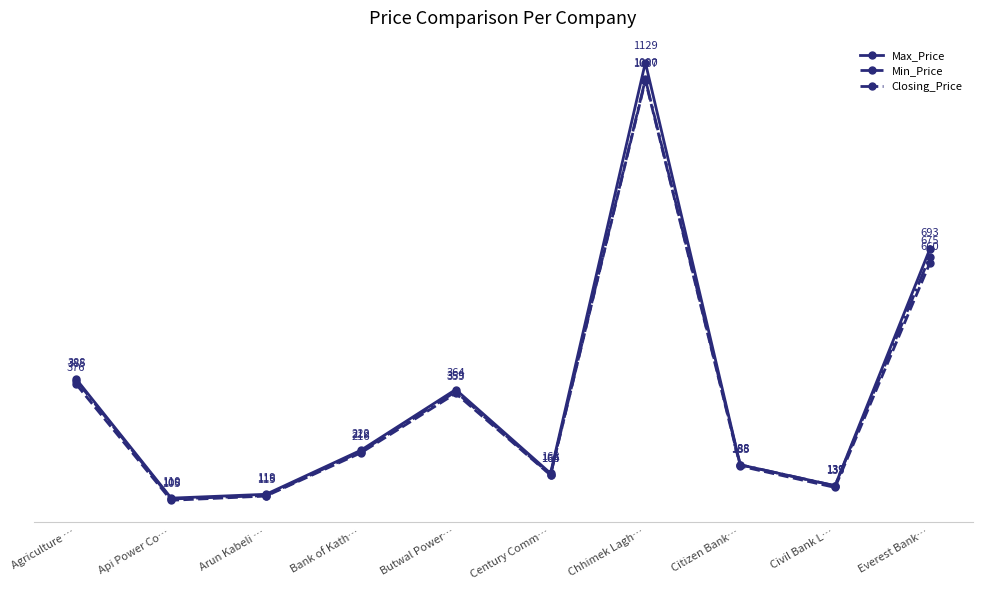

What is the approximate value of Min_Price at Everest Bank…?

660